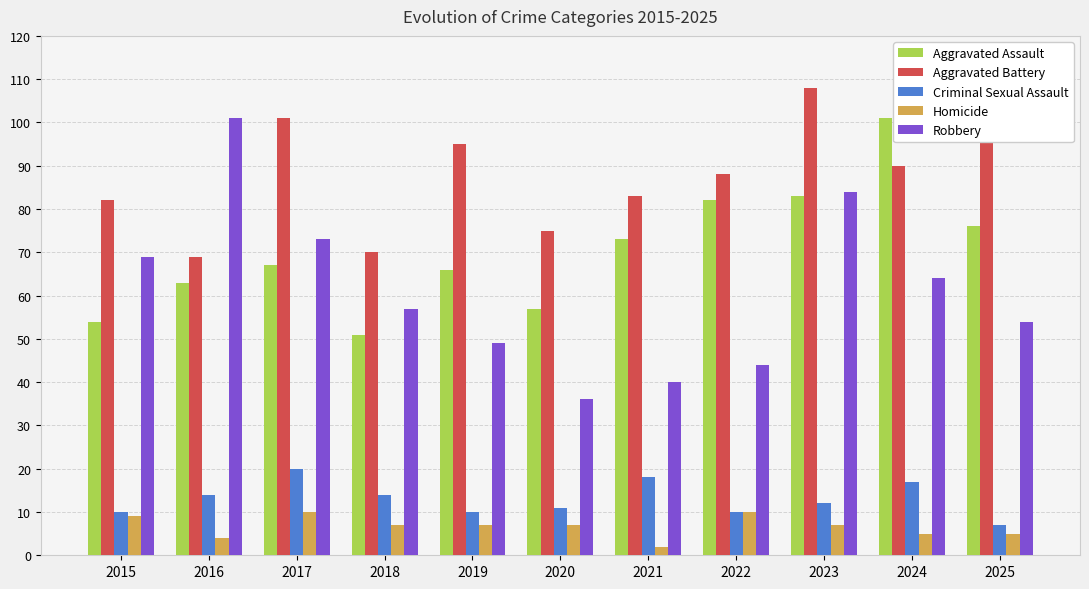

Read the Homicide value at 2022.

10